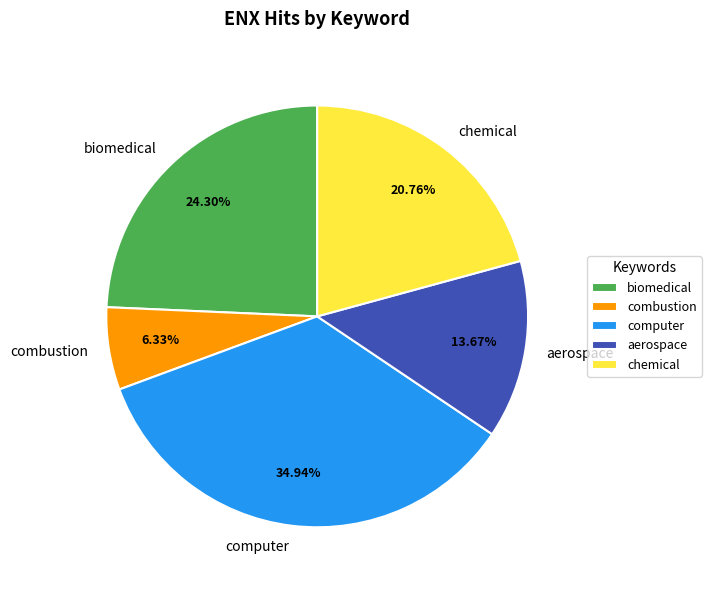

To the nearest percent, what percentage of the pie is aerospace?

14%